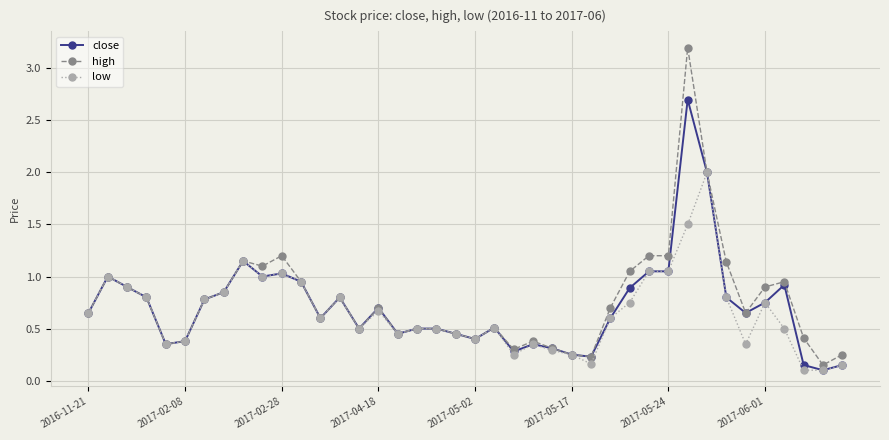

Rank the series by their maximum value, from highest to lowest.

high, close, low